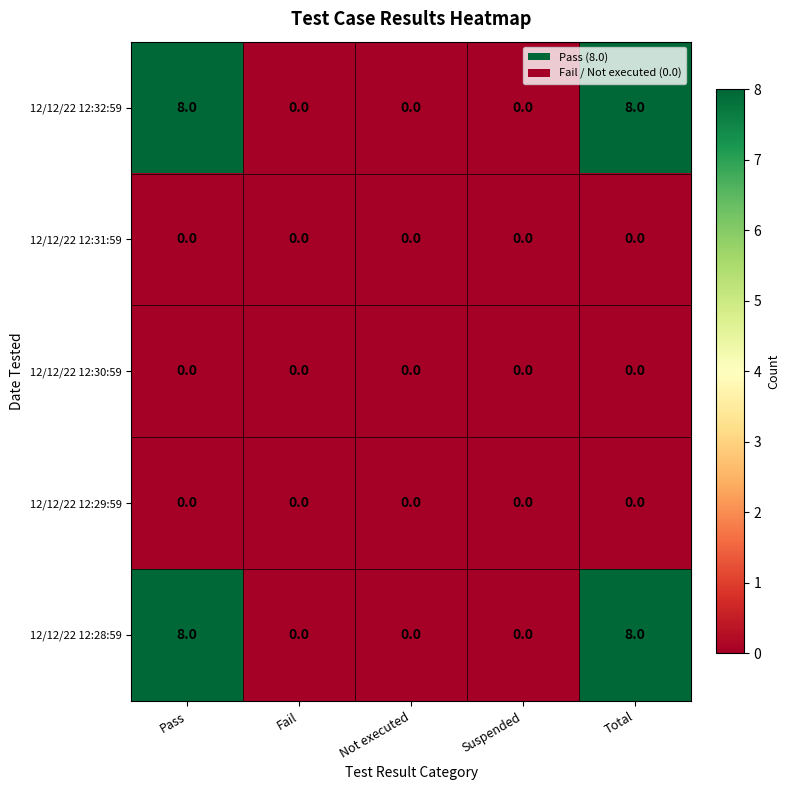

What is the spread (max minus min) of values at Pass?

8